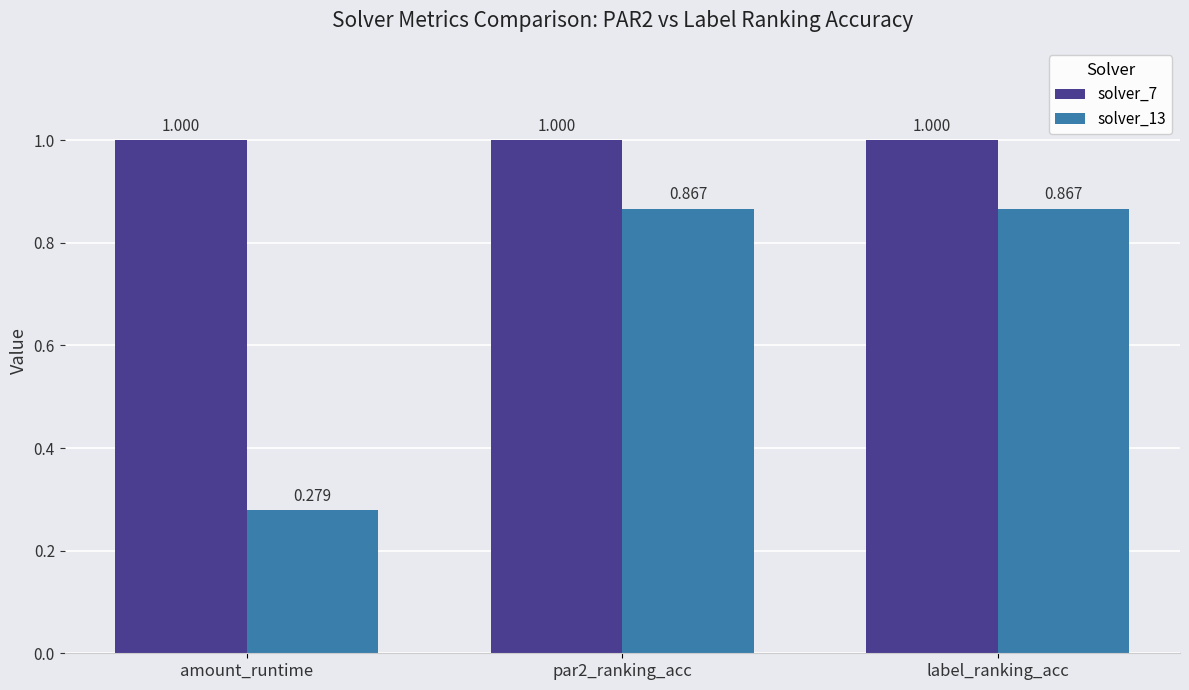

At label_ranking_acc, list the series in order from smallest to largest.

solver_13, solver_7